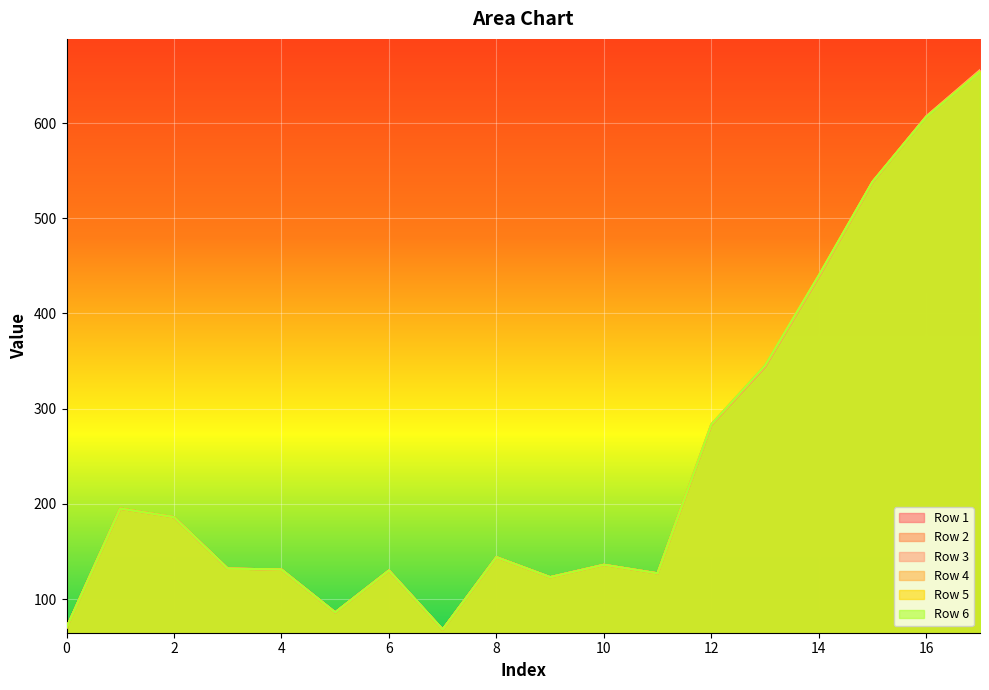

What are all the series names shown in the legend?

Row 1, Row 2, Row 3, Row 4, Row 5, Row 6